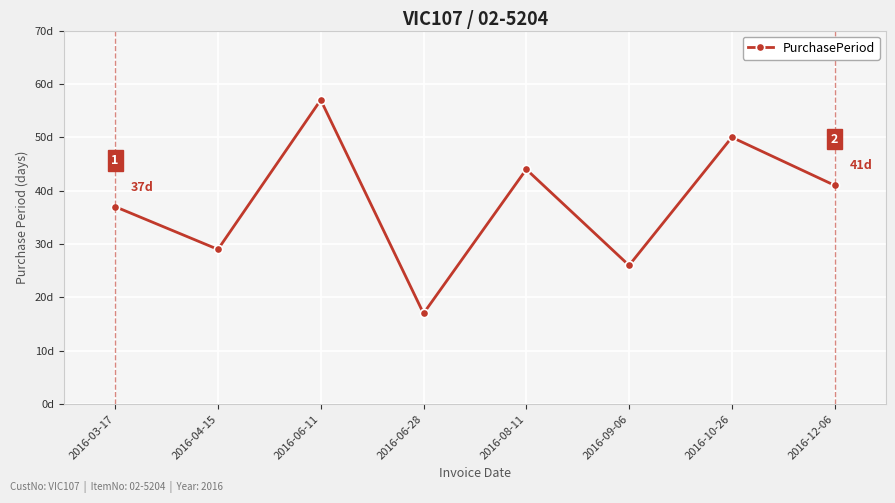

Rank the categories by value from highest to lowest.

2016-06-11, 2016-10-26, 2016-08-11, 2016-12-06, 2016-03-17, 2016-04-15, 2016-09-06, 2016-06-28